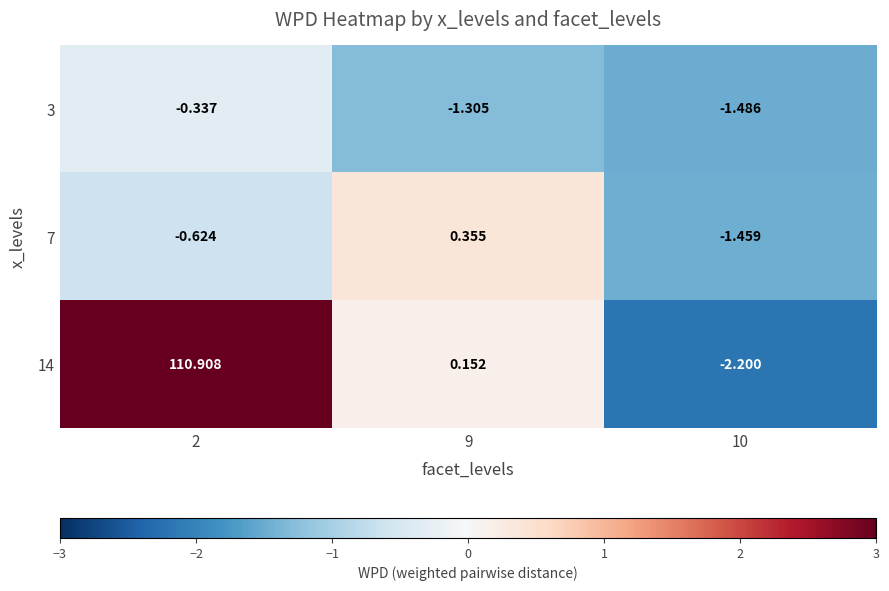

Is the value of 3 at 10 greater than the value of 7 at 10?

No